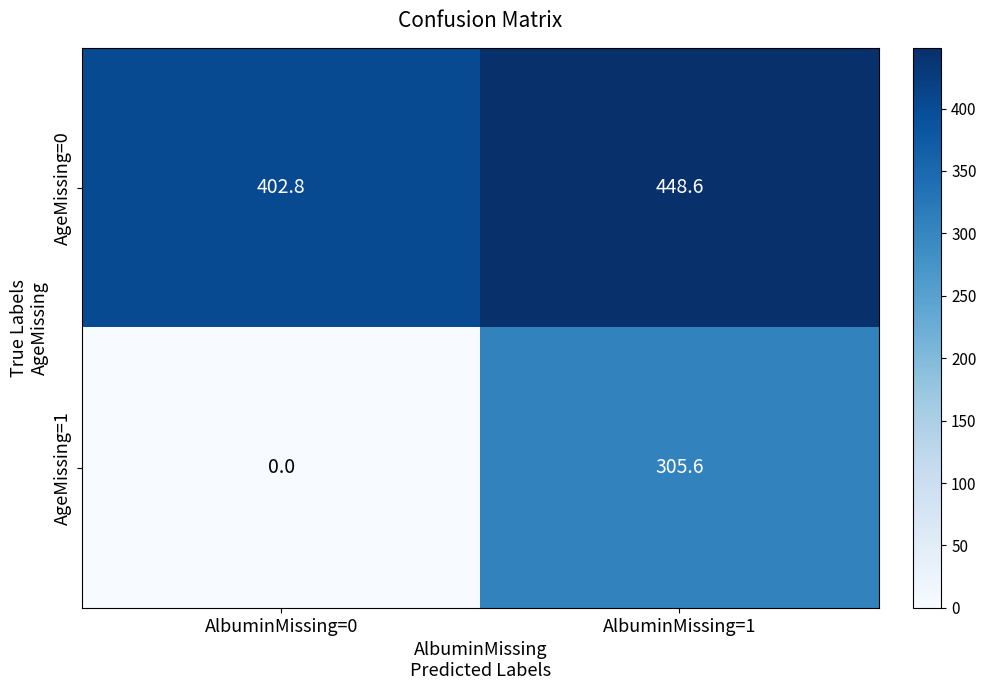

The AgeMissing=1 series shows 443.9 at AlbuminMissing=1. True or false?

False